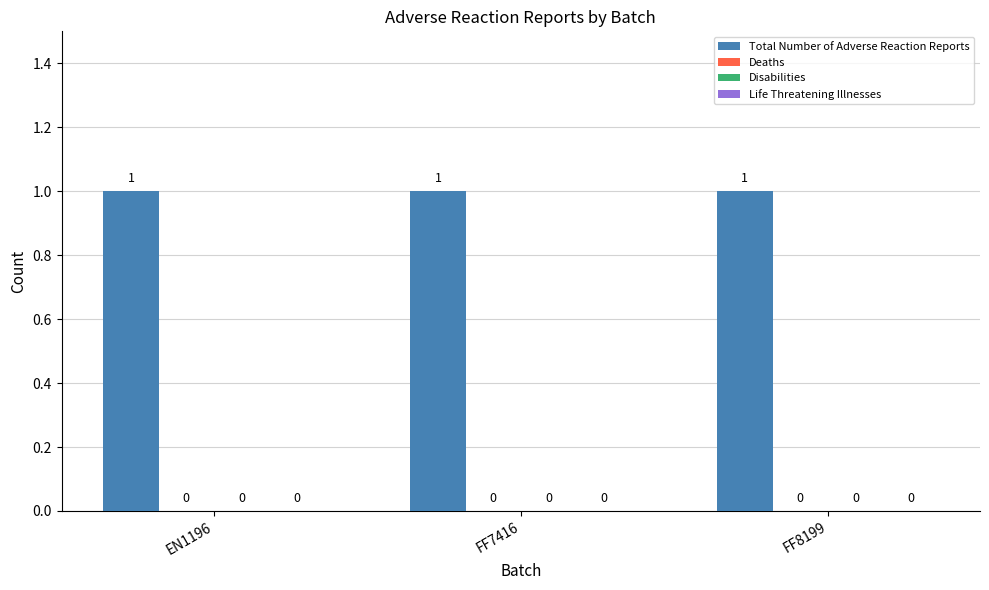

Between EN1196 and FF7416, which is larger?

EN1196